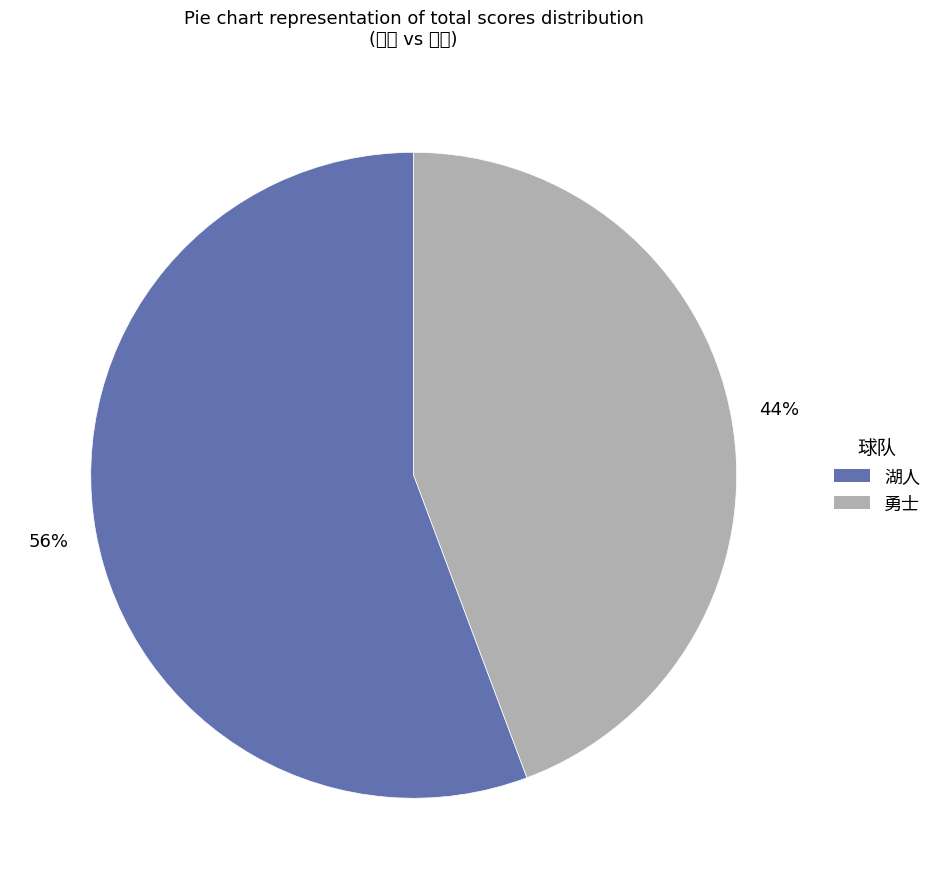

Does any single category account for the majority?

Yes